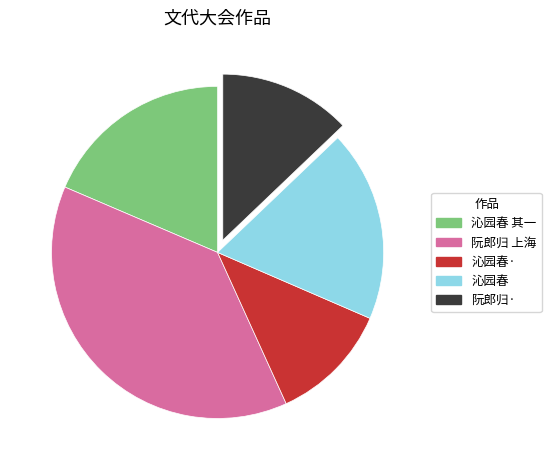

Does any single category account for the majority?

No